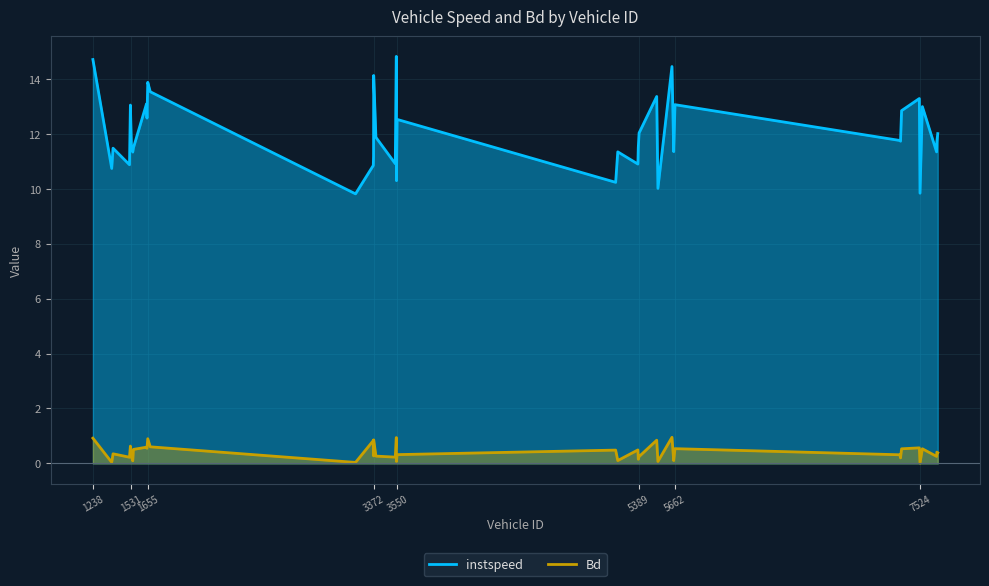

True or false: instspeed and Bd intersect in this chart.

False